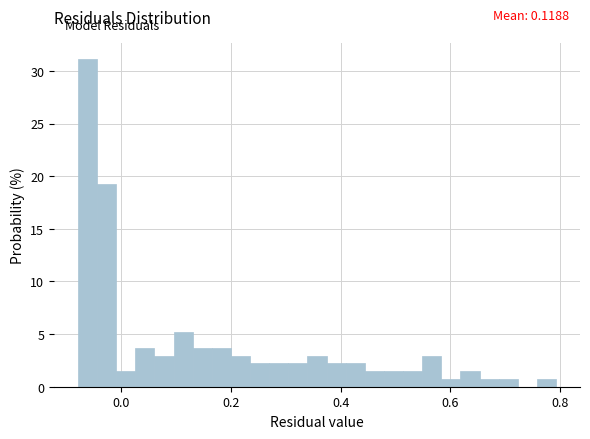

Read against the x-axis, roughly where is the centre of the tallest bar?

-0.06